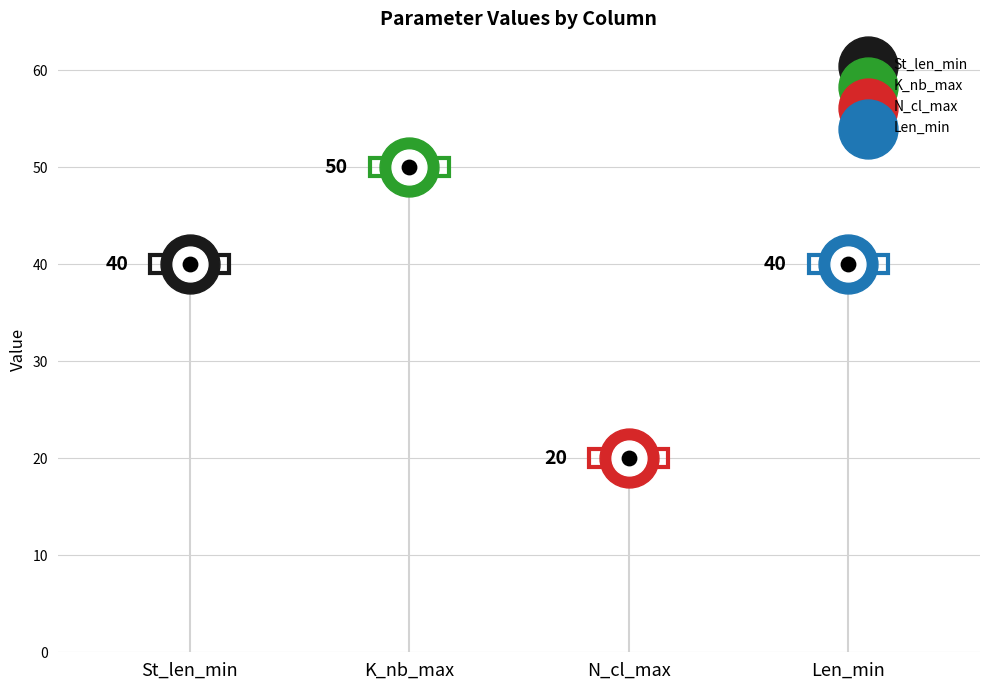

Which series has the largest total across all categories?

K_nb_max